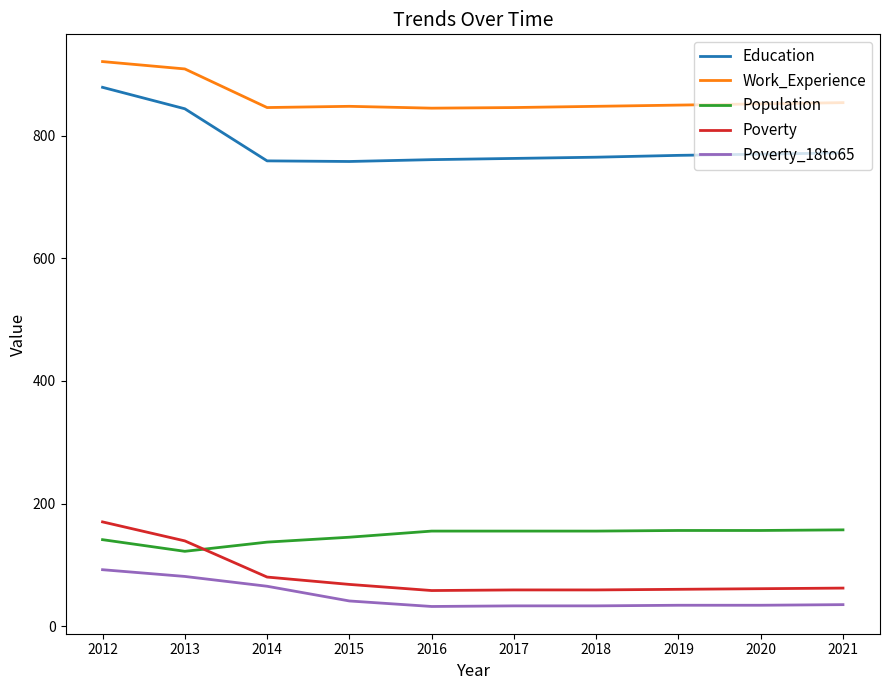

What is the difference between the Education values at 2014 and 2021?

13